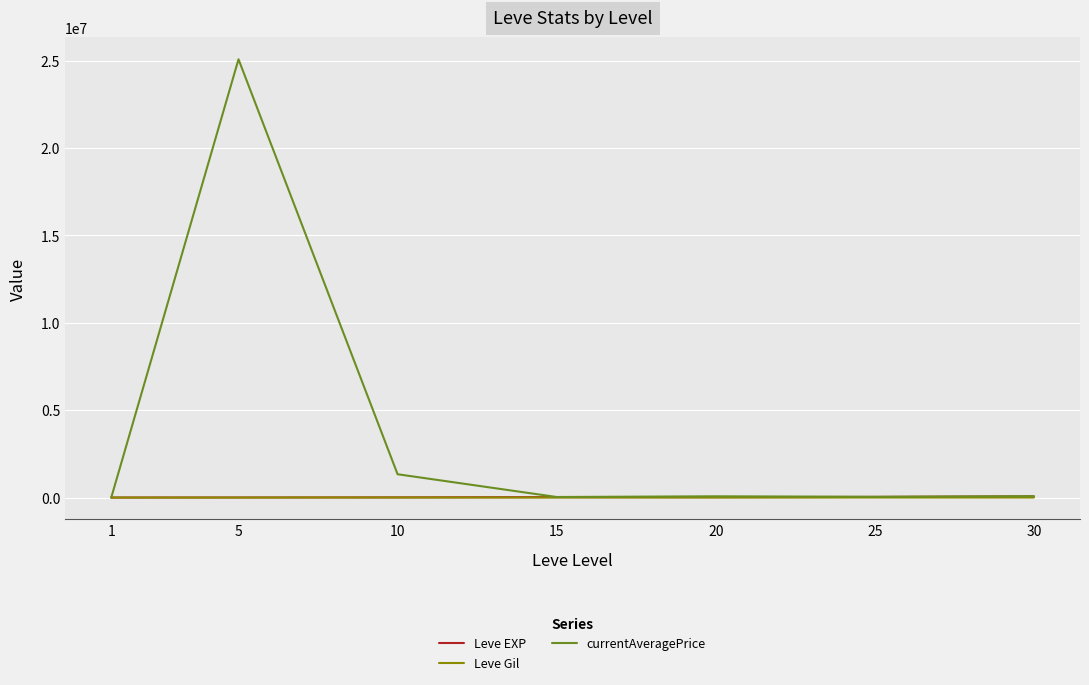

At which category is the sum across all series the highest?

5